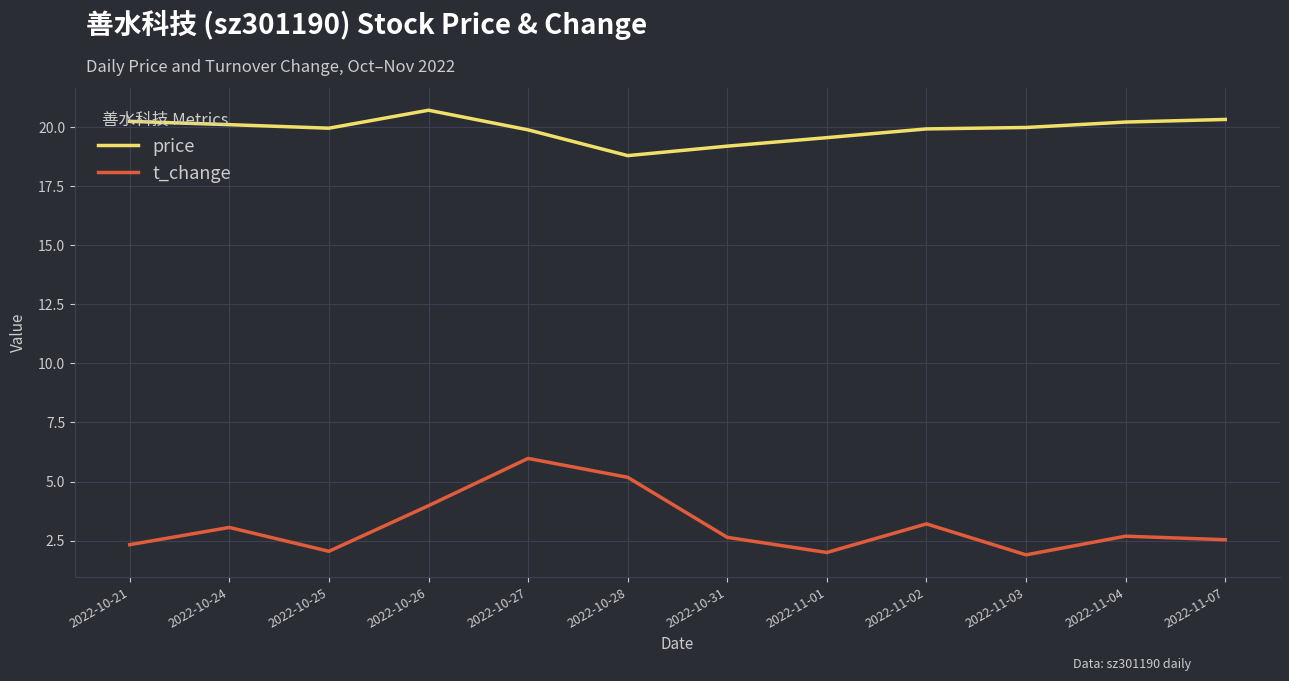

True or false: t_change and price cross at least once.

False